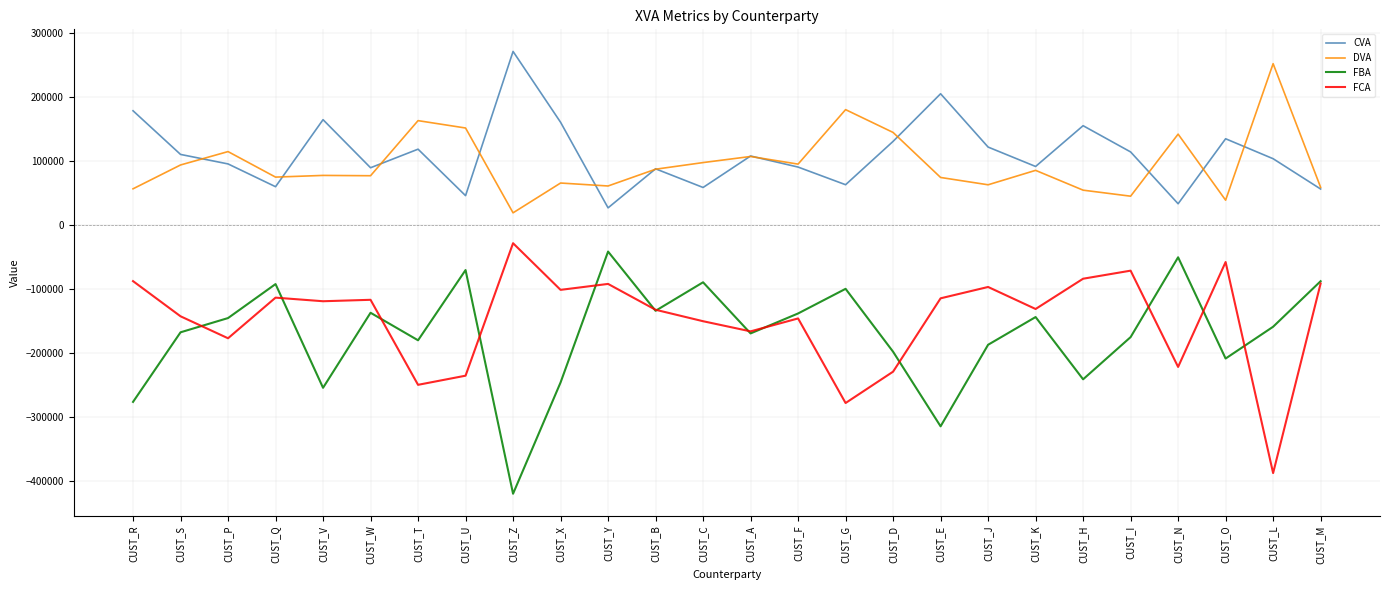

True or false: CVA and FBA cross at least once.

False